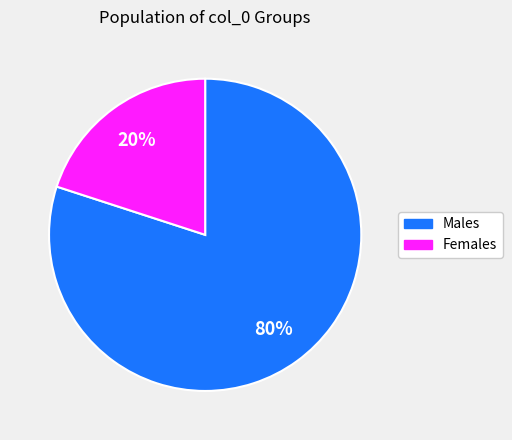

Count the number of slices in the pie.

2